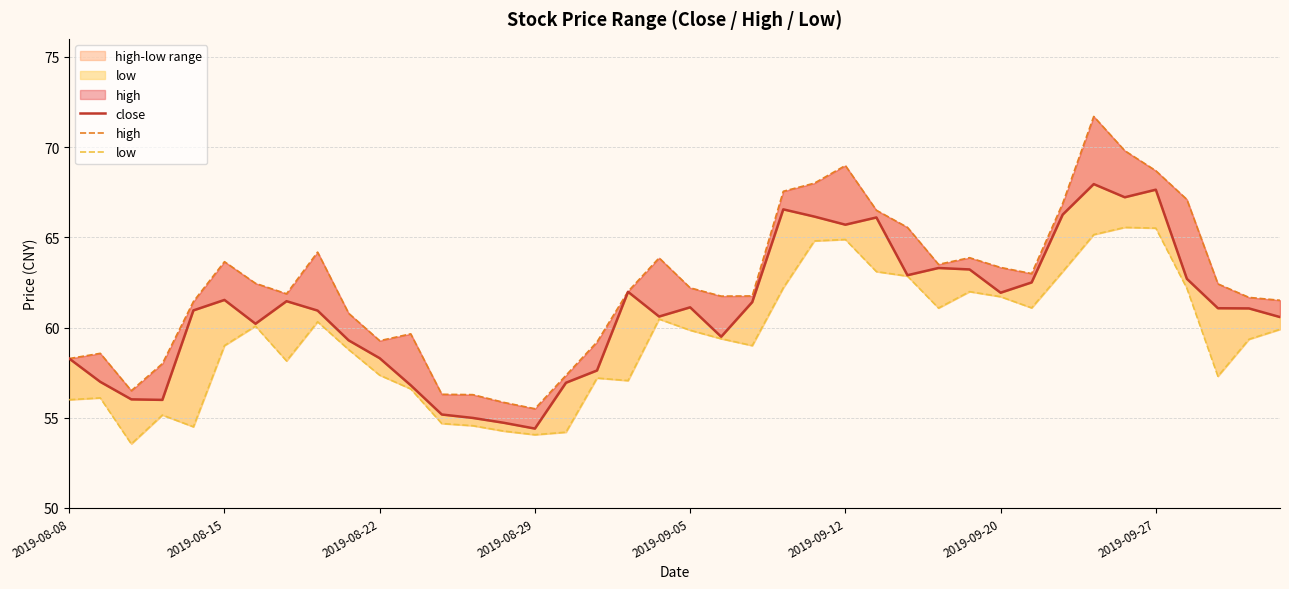

What is the sum of all close values?

2438.1